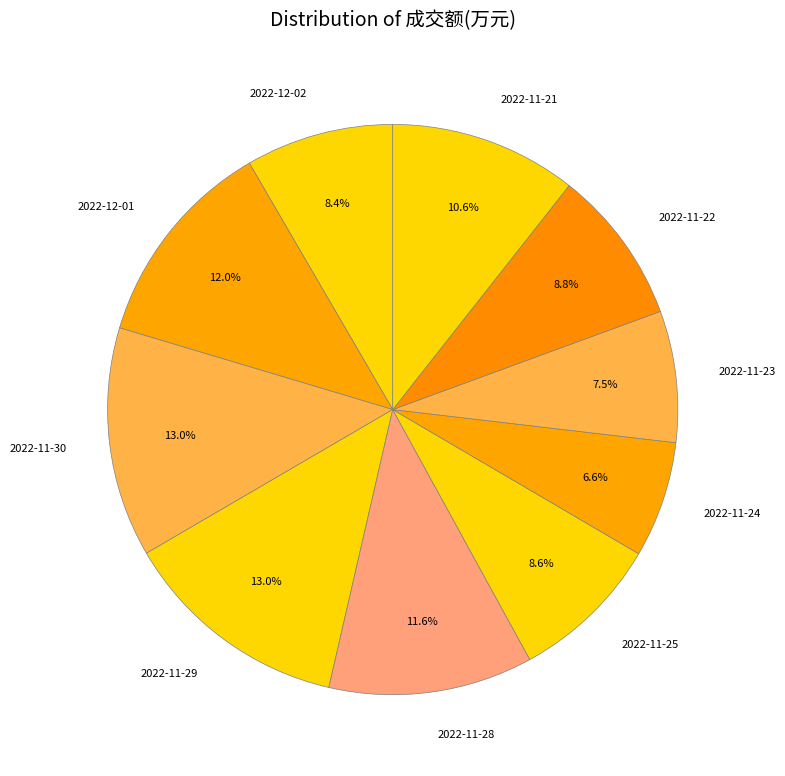

Is the sum of 2022-11-28 and 2022-12-02 greater than half?

No